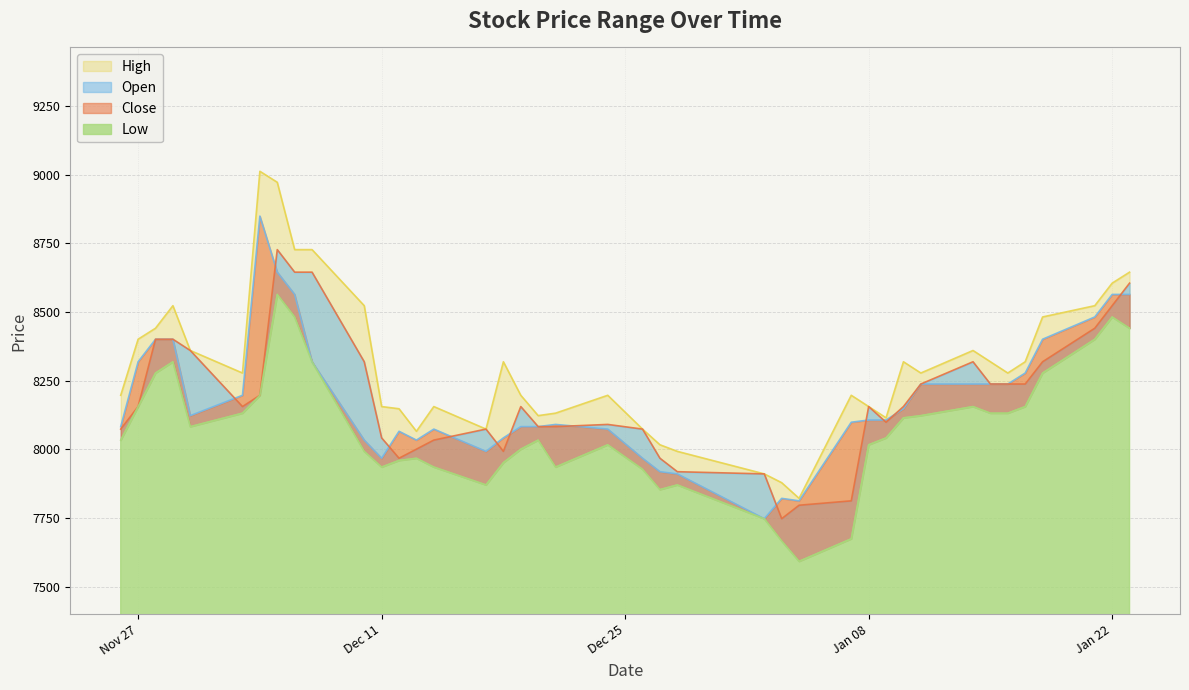

What are all the series names shown in the legend?

High, Close, Open, Low